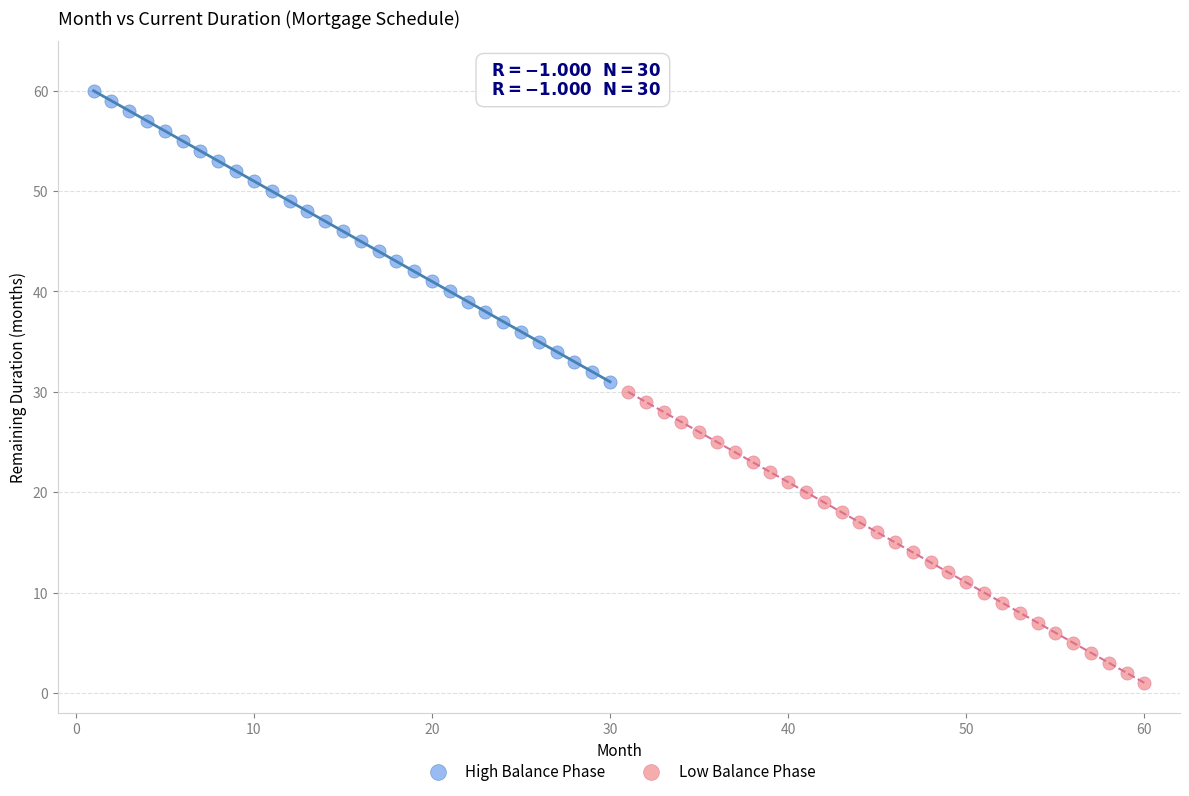

Which series reaches the maximum Y coordinate?

High Balance Phase